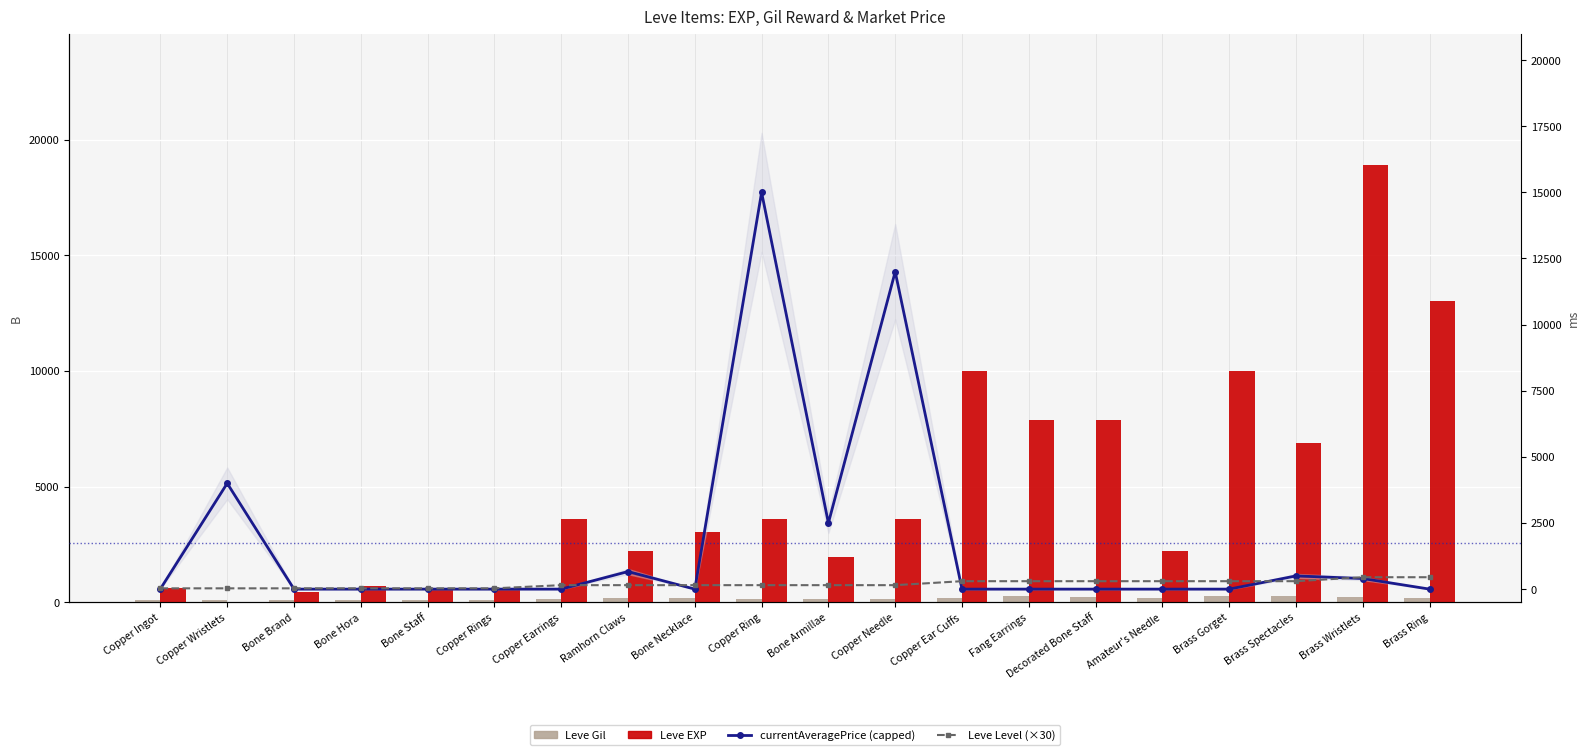

The value of currentAveragePrice (capped) at Amateur's Needle is -9071. True or false?

False